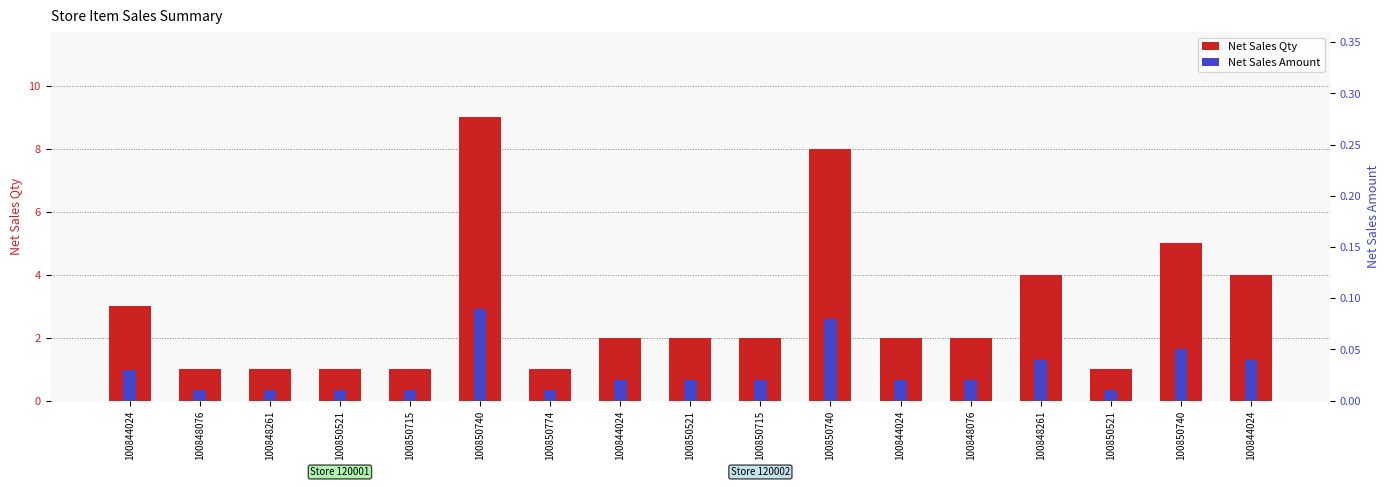

Which has a higher value, 100844024 or 100850740?

100850740